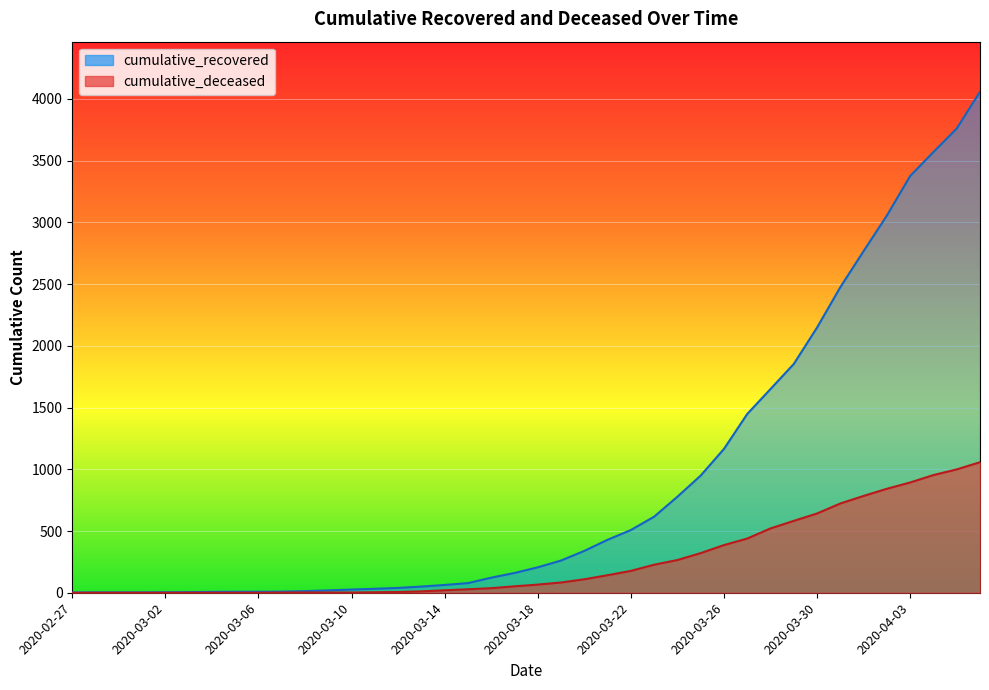

Where does the cumulative_deceased series first go above 66?

2020-03-19